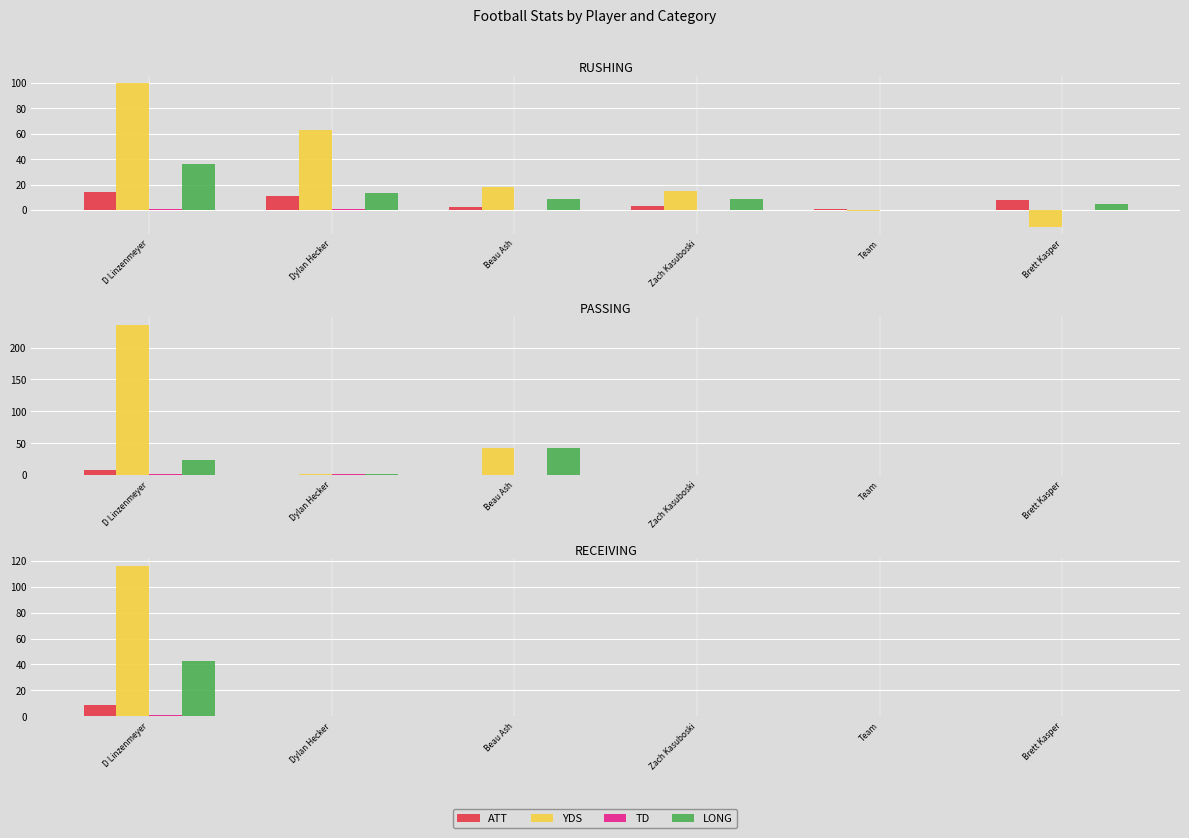

What are all the series names shown in the legend?

ATT, YDS, TD, LONG